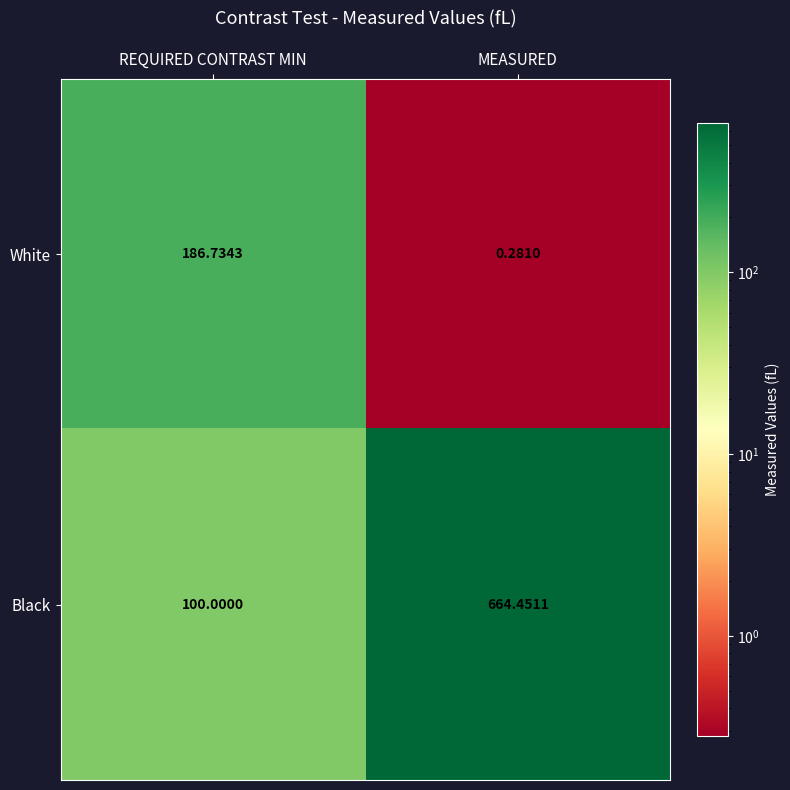

How many values in the Black series exceed 664?

1